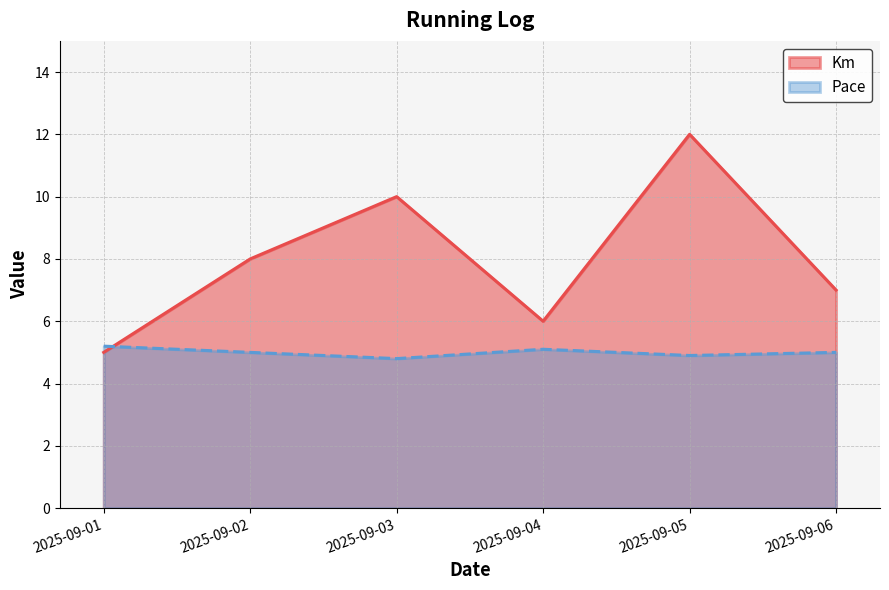

Which label corresponds to the smallest value in the chart?

2025-09-03